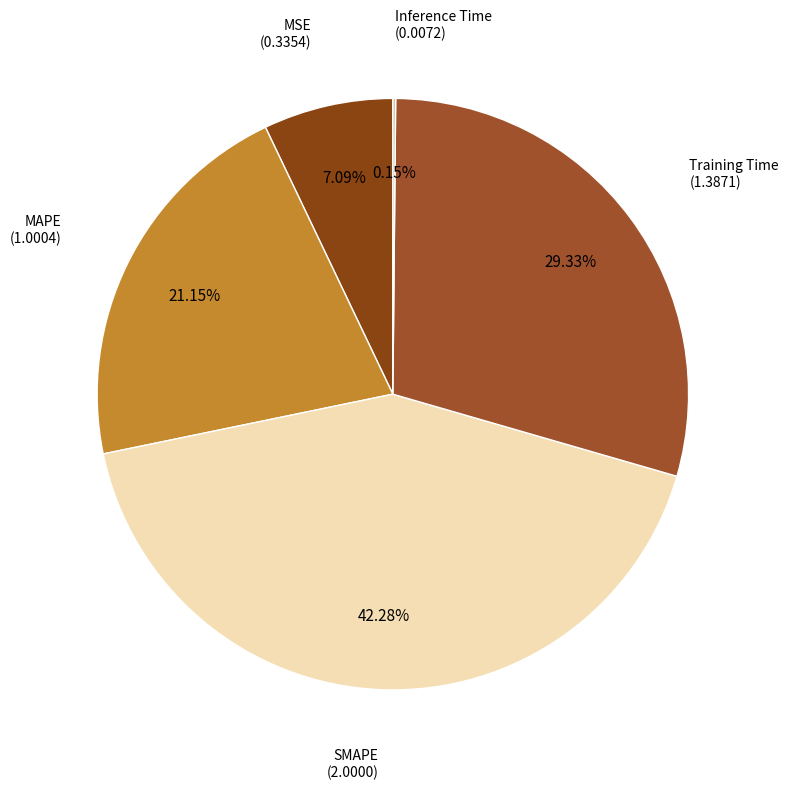

Is the sum of SMAPE and Training Time greater than half?

Yes